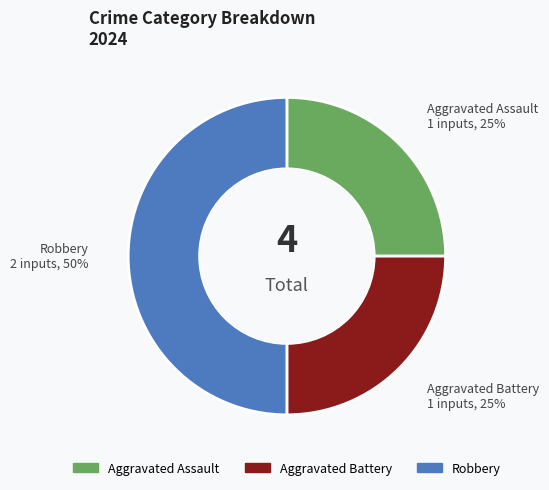

To the nearest percent, what is the difference between the largest and smallest slice percentages?

25%